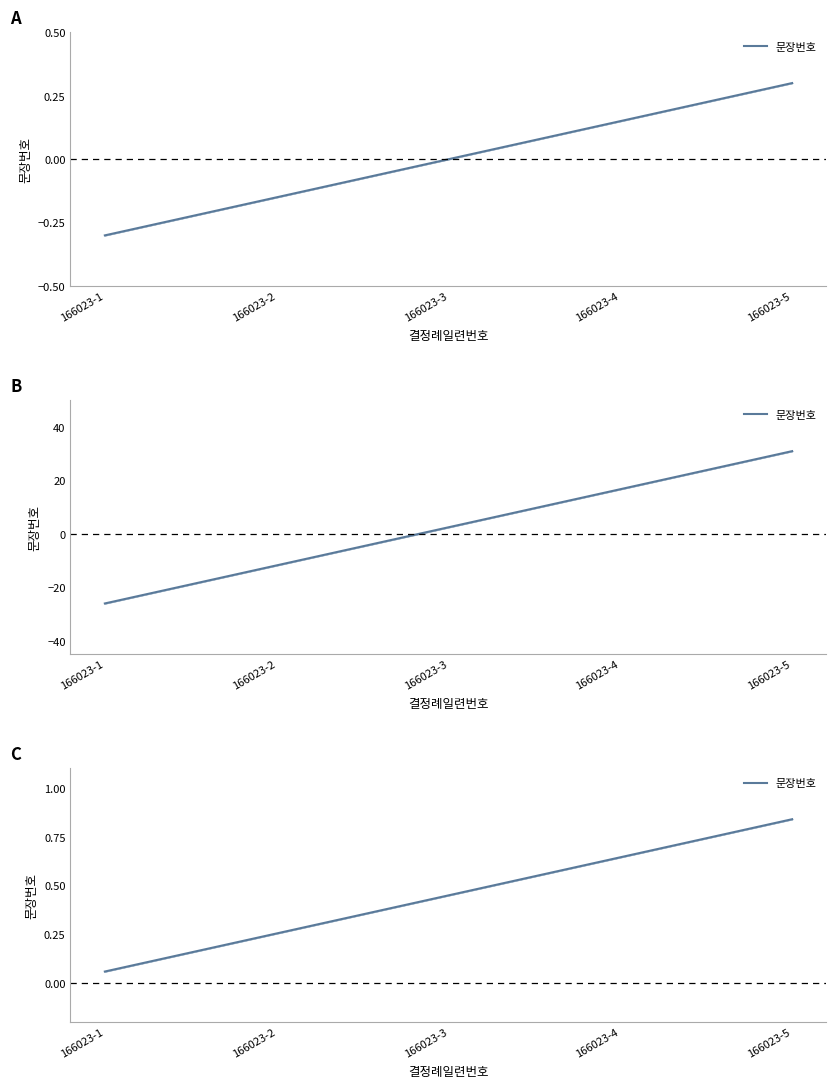

How many lines are shown in the chart?

1